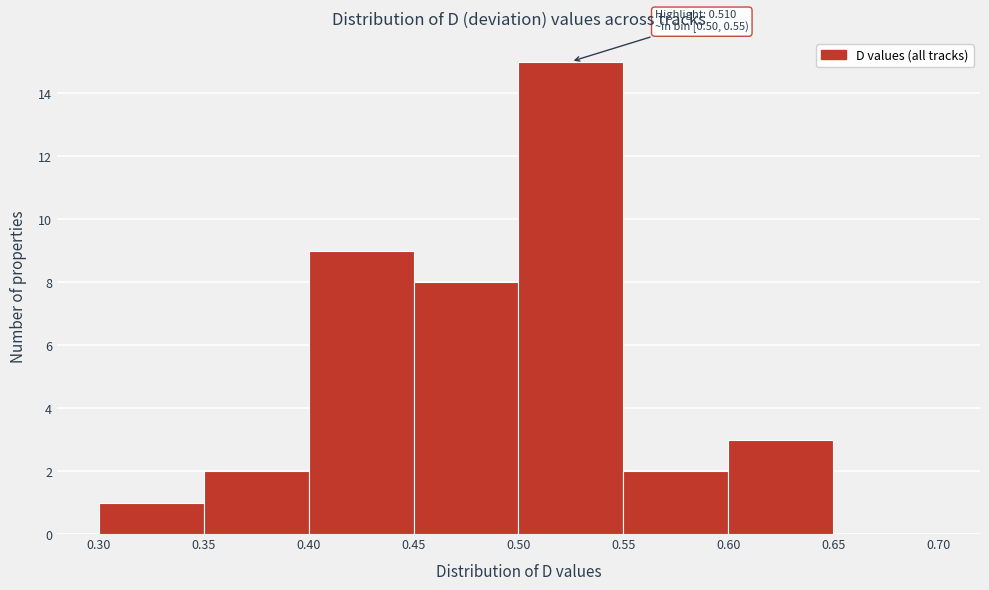

Which range on the x-axis has the tallest bar?

0.50 to 0.55